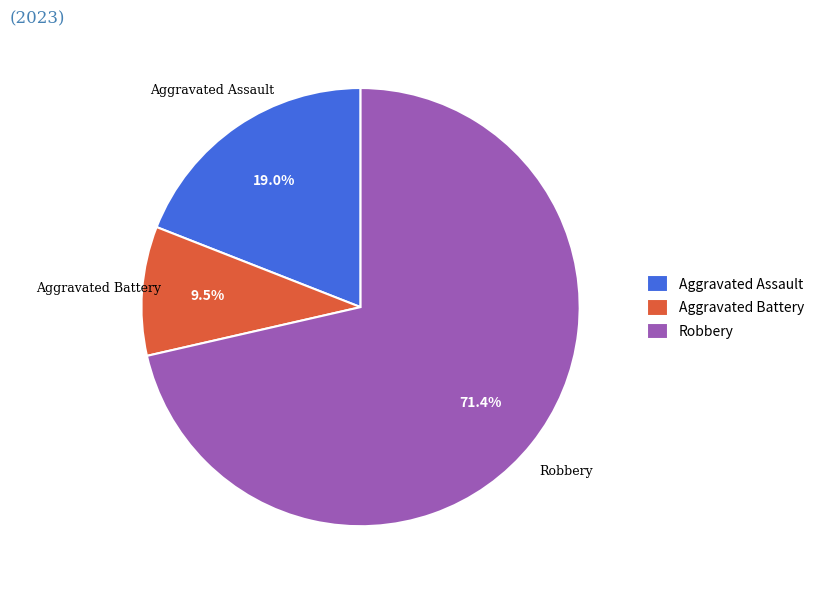

Count the number of slices in the pie.

3